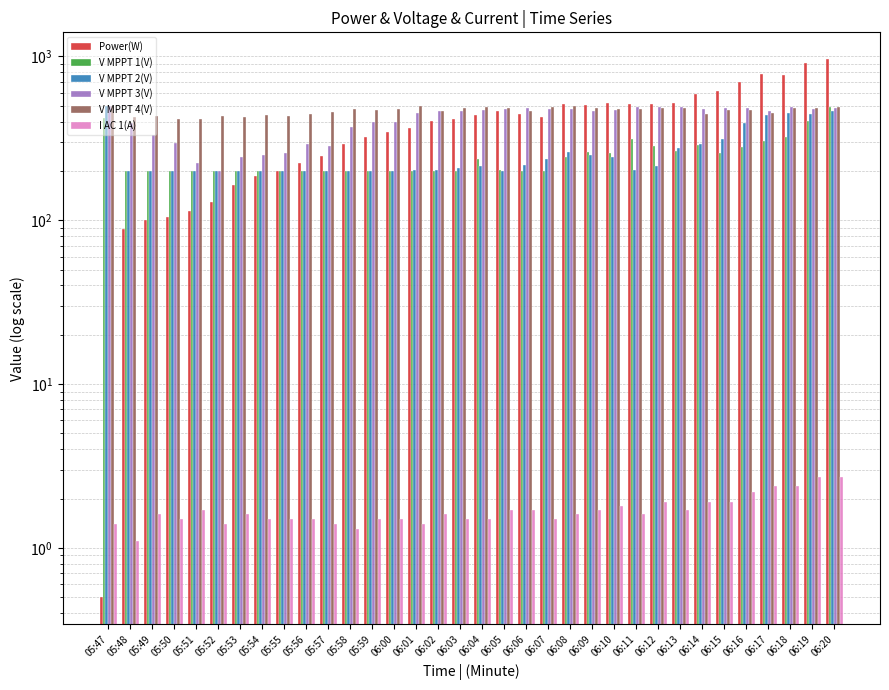

How many series are shown in this chart?

6